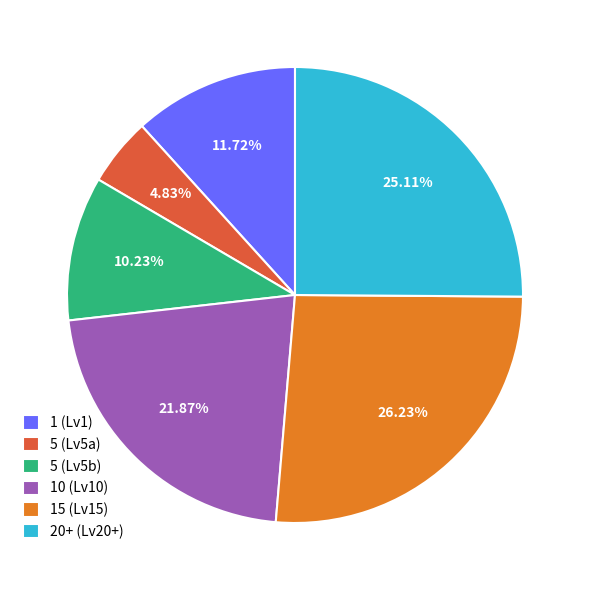

Rank the categories by value from lowest to highest.

5 (Lv5a), 5 (Lv5b), 1 (Lv1), 10 (Lv10), 20+ (Lv20+), 15 (Lv15)